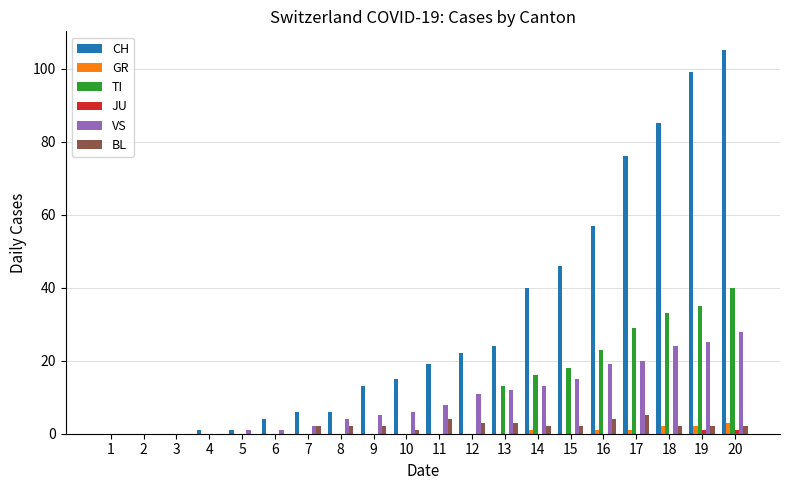

How many groups of bars are there?

20